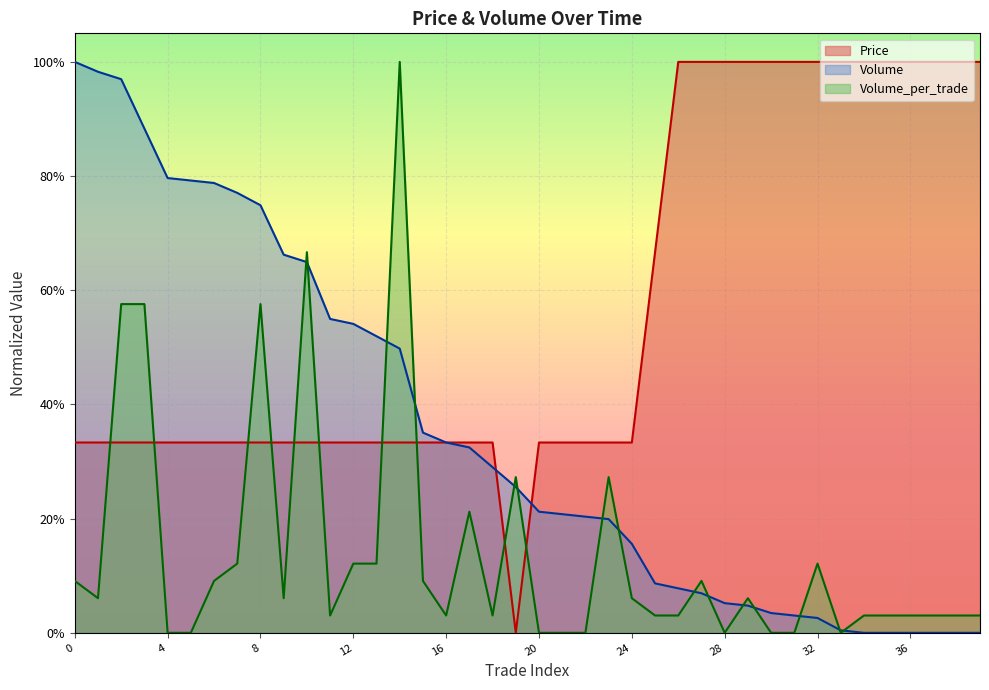

What are all the series names shown in the legend?

Price, Volume, Volume_per_trade